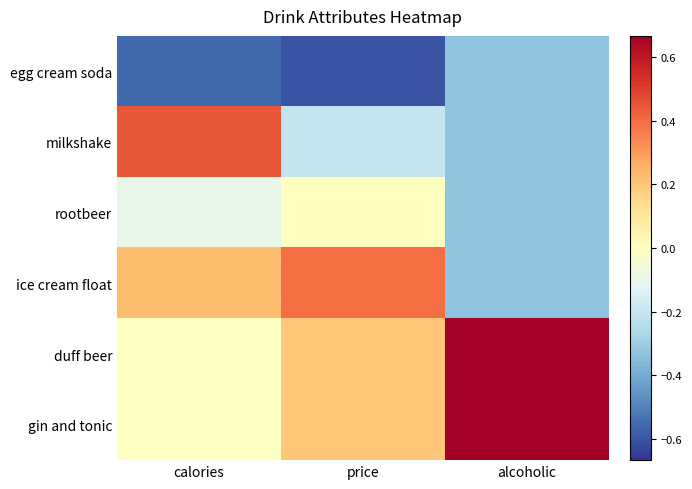

At calories, list the series in order from largest to smallest.

milkshake, ice cream float, duff beer, gin and tonic, rootbeer, egg cream soda